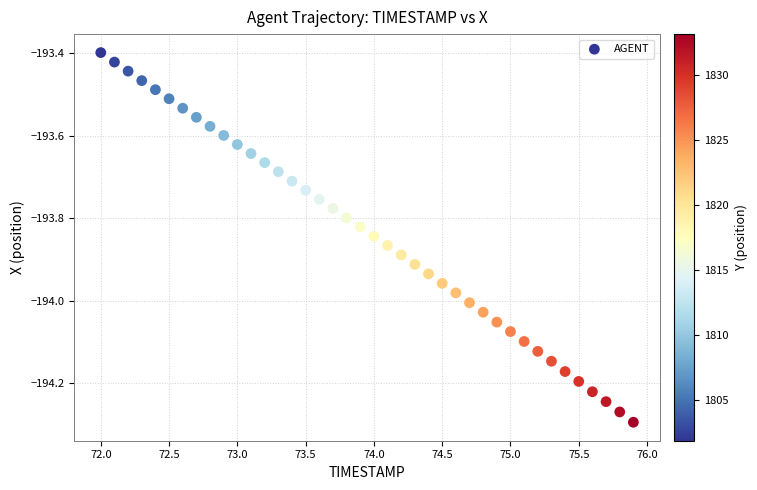

What is the range of X values (max minus min)?

3.9